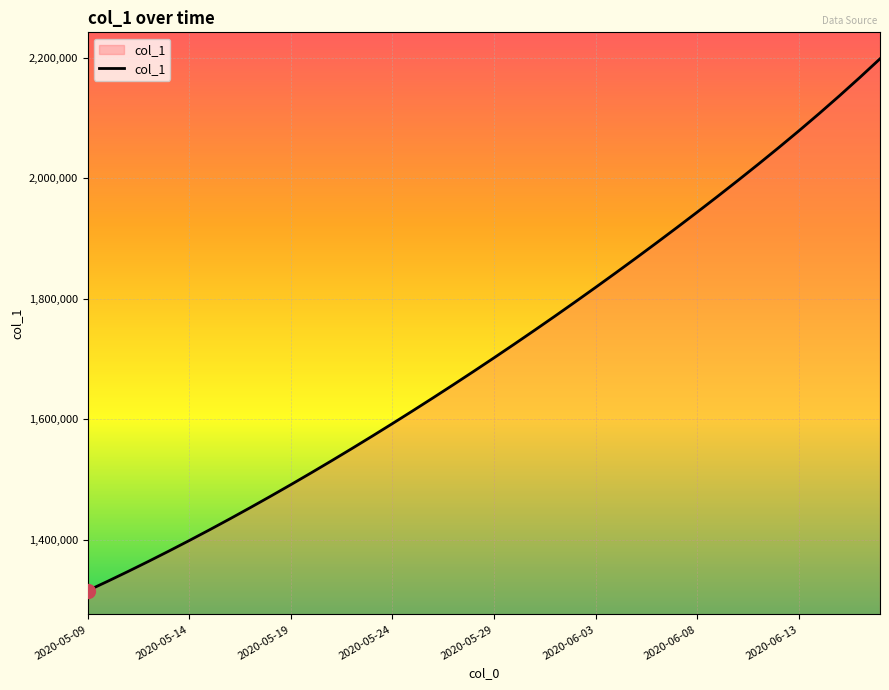

What is the maximum value shown in the chart?

2198540.5